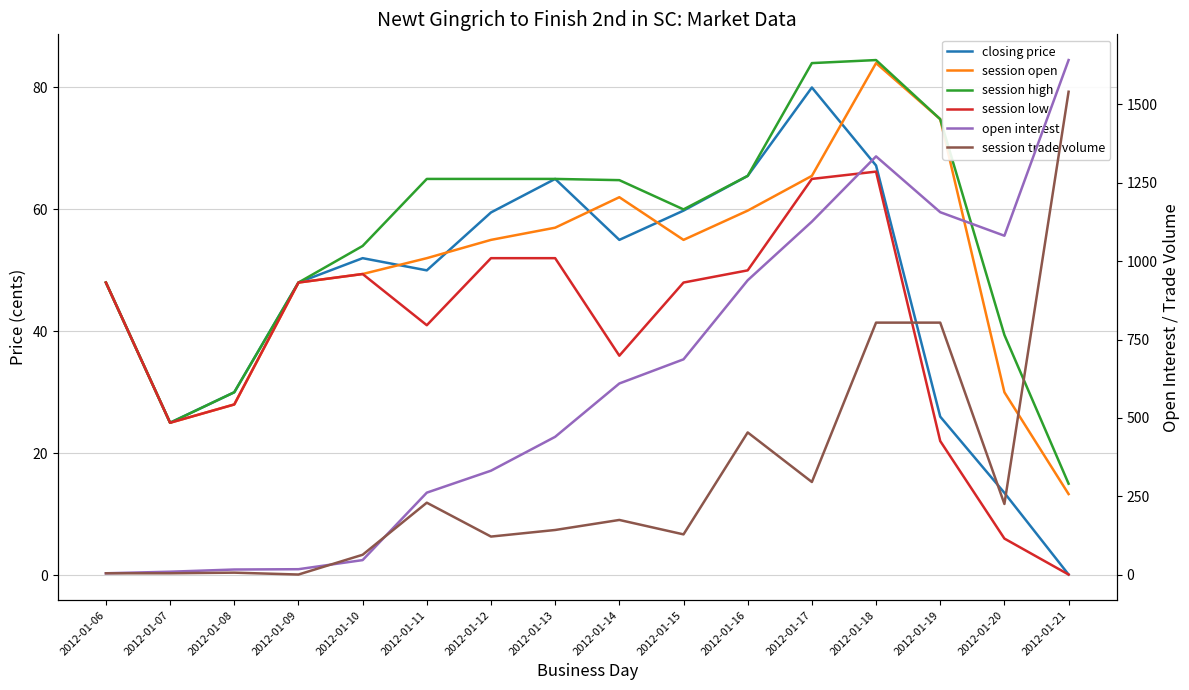

At which label does closing price first exceed 52?

2012-01-12